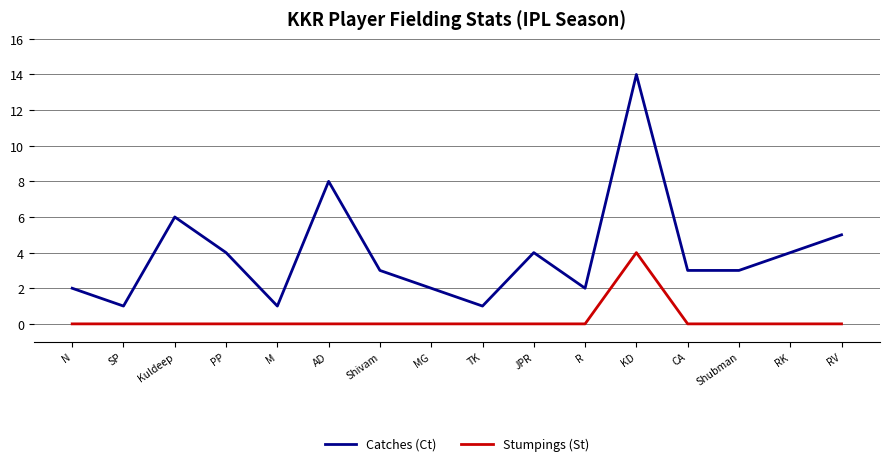

Which series has the largest total across all categories?

Catches (Ct)